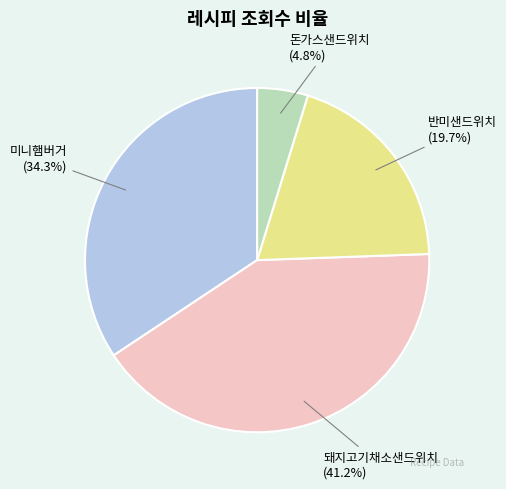

Which category has the biggest portion of the pie?

돼지고기채소샌드위치